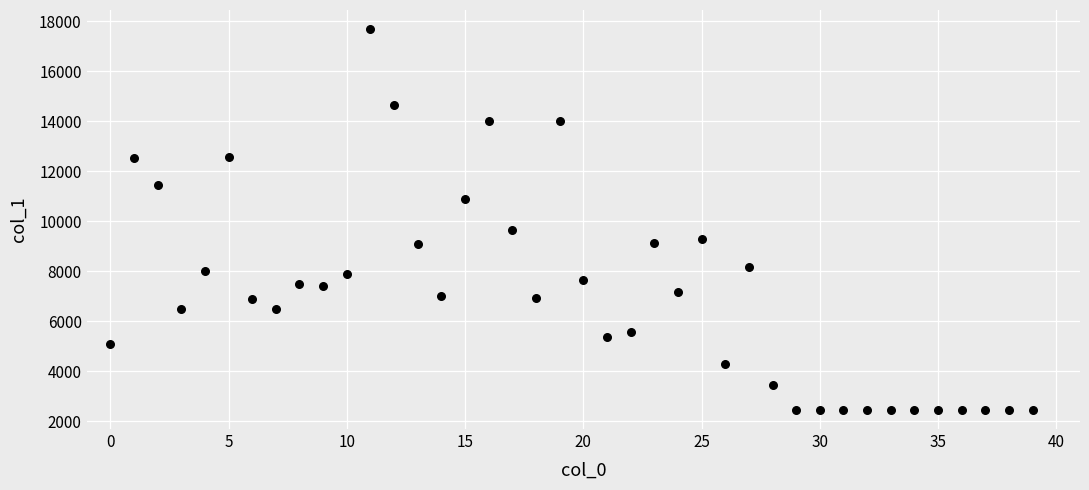

What Y value in the scatter plot is closest to 10069?

9647